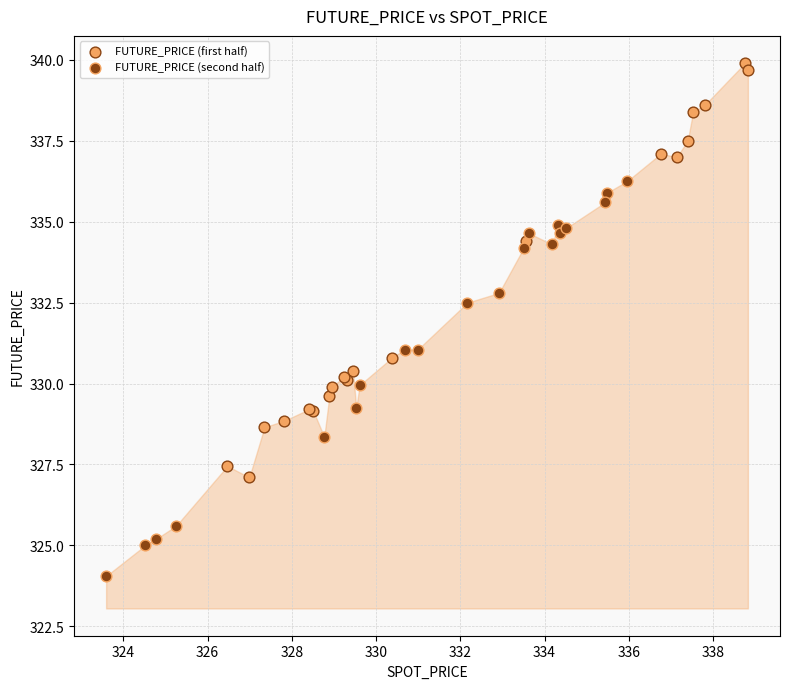

Which series contains the lowest Y value?

FUTURE_PRICE (second half)